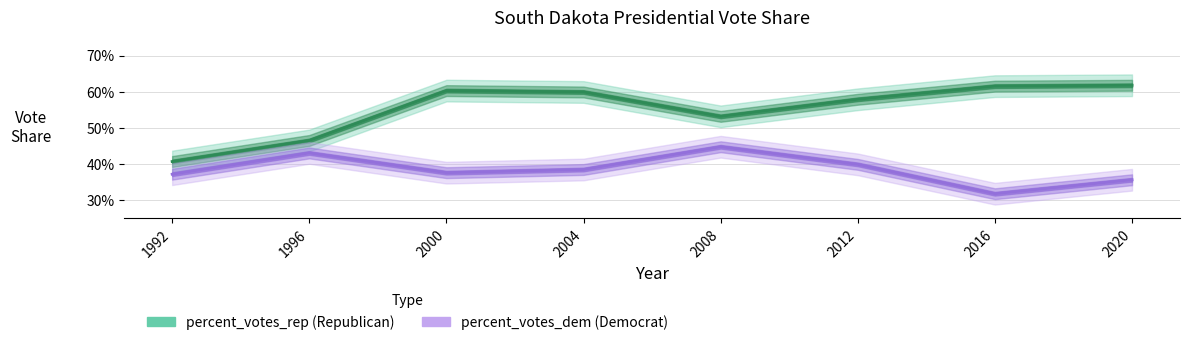

List the series in order of their peak value, highest first.

percent_votes_rep, percent_votes_dem